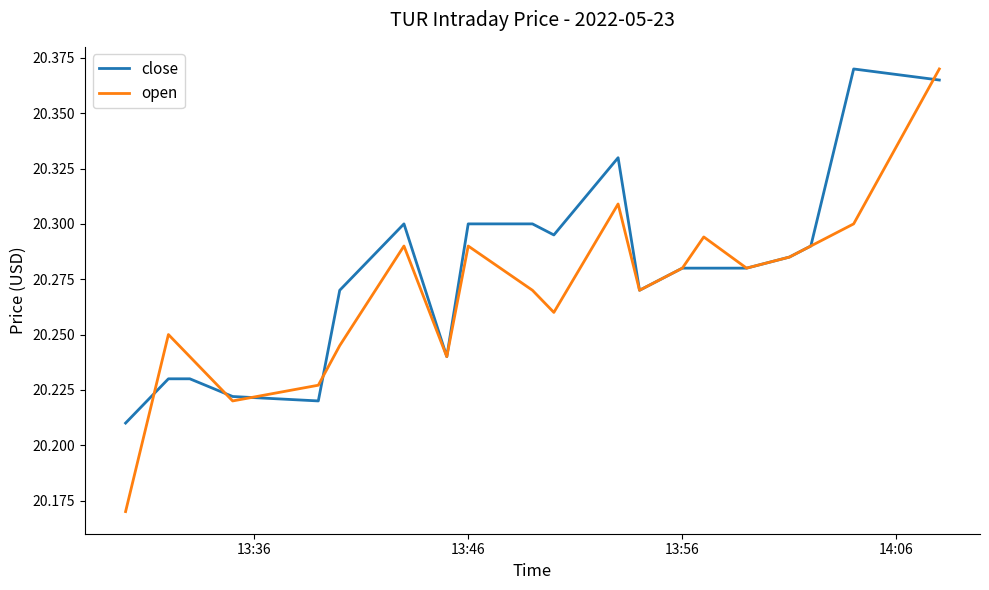

Which series has the widest spread of values?

open